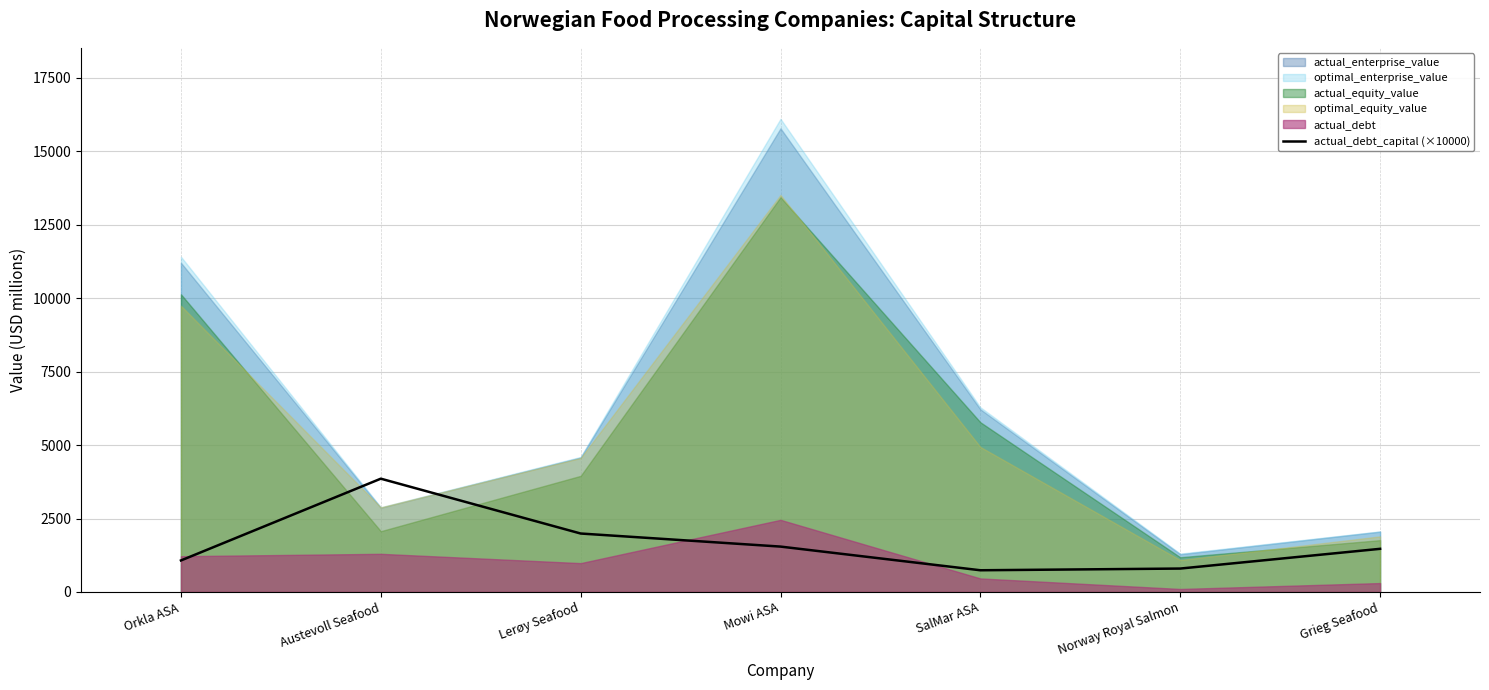

True or false: the data has more than 2 interior local peaks.

False